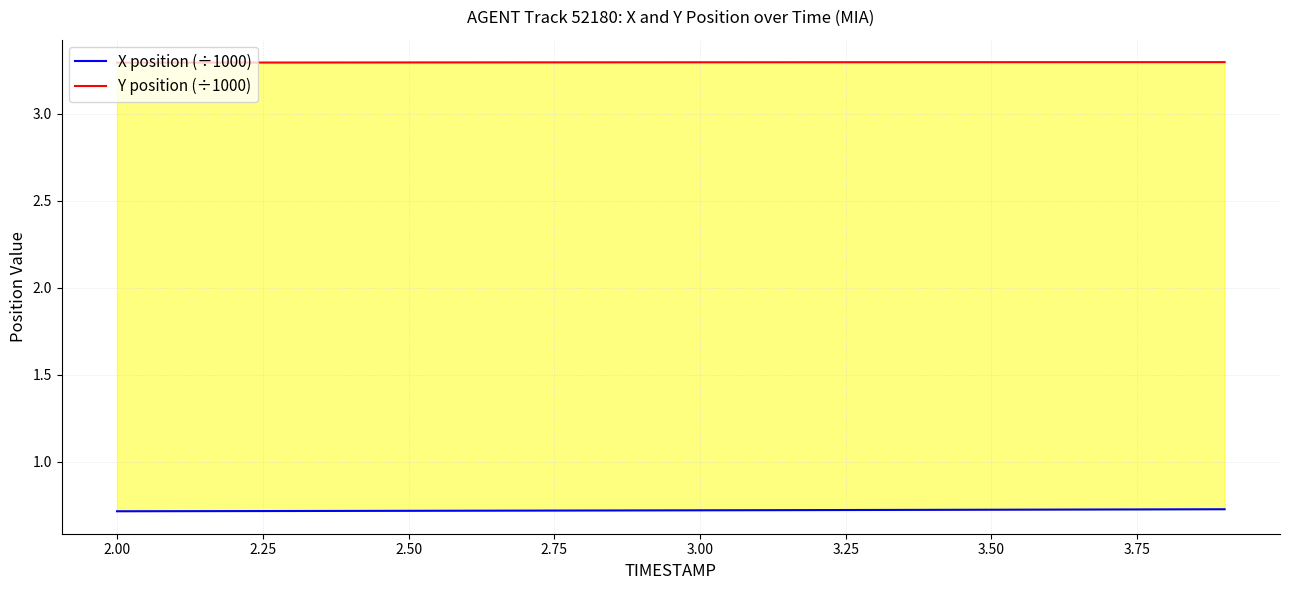

What is the sum of all Y position (÷1000) values?

65.9